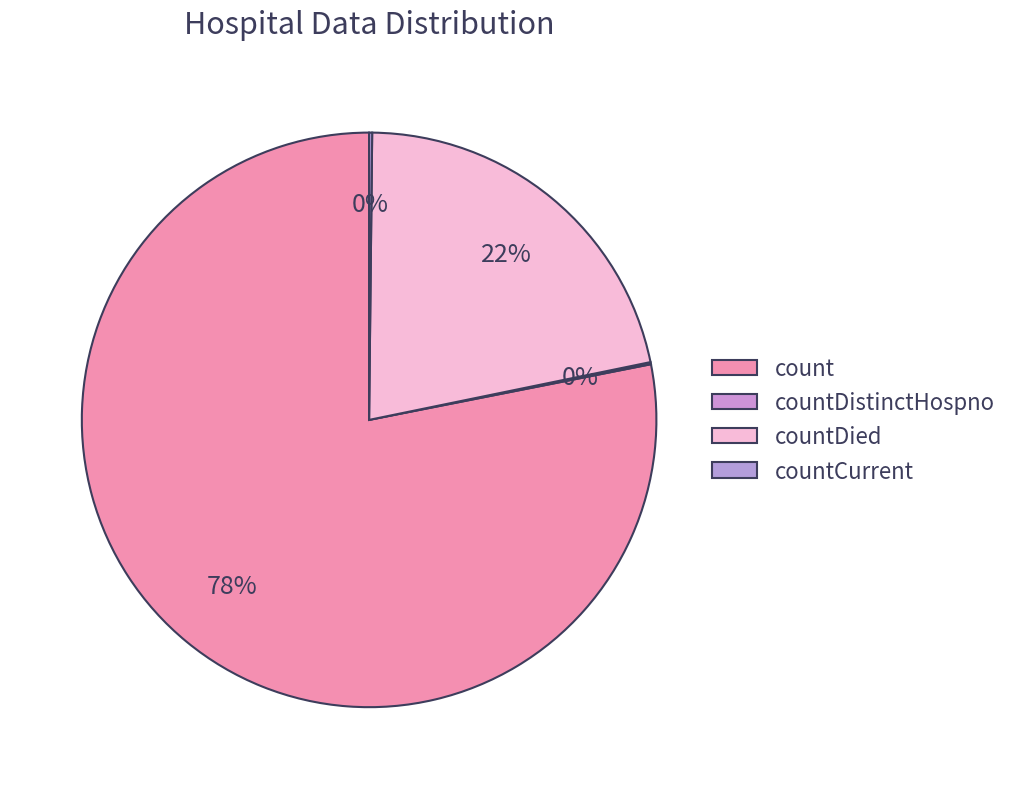

How many slices are in this pie chart?

4